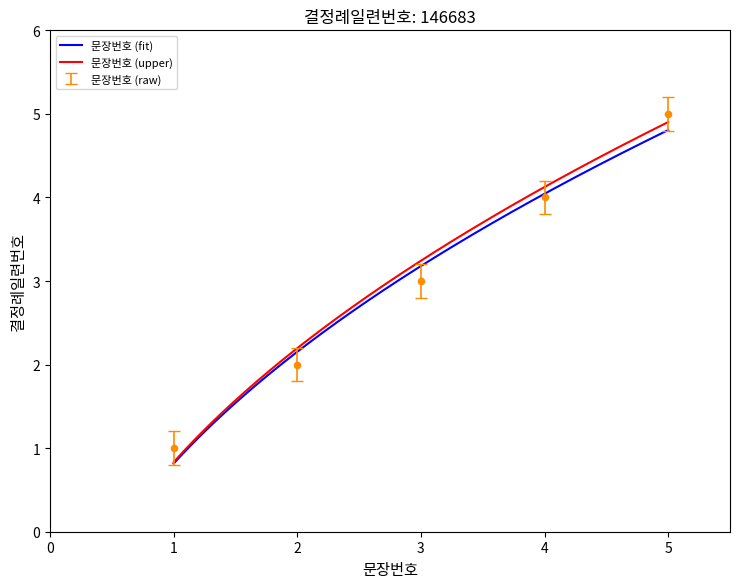

What is the lowest value of the 문장번호 (upper) series?

0.8